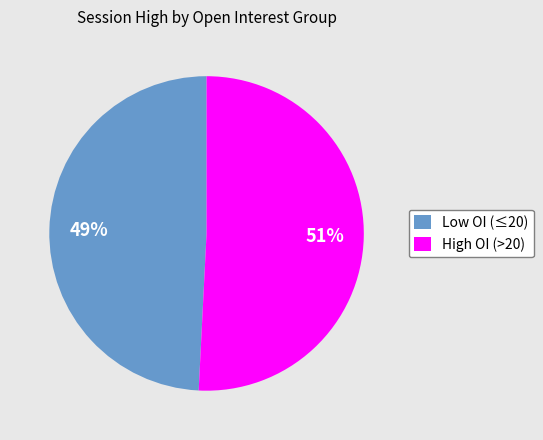

Count the number of slices in the pie.

2